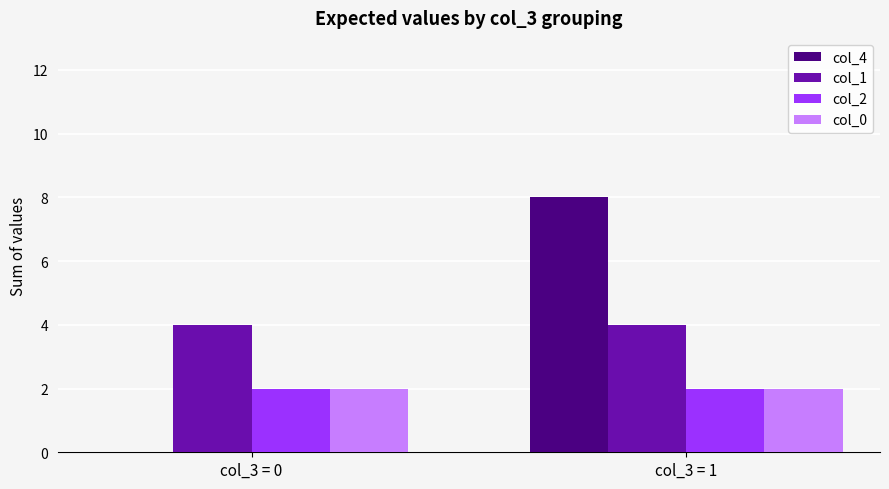

What are all the series names shown in the legend?

col_4, col_1, col_2, col_0